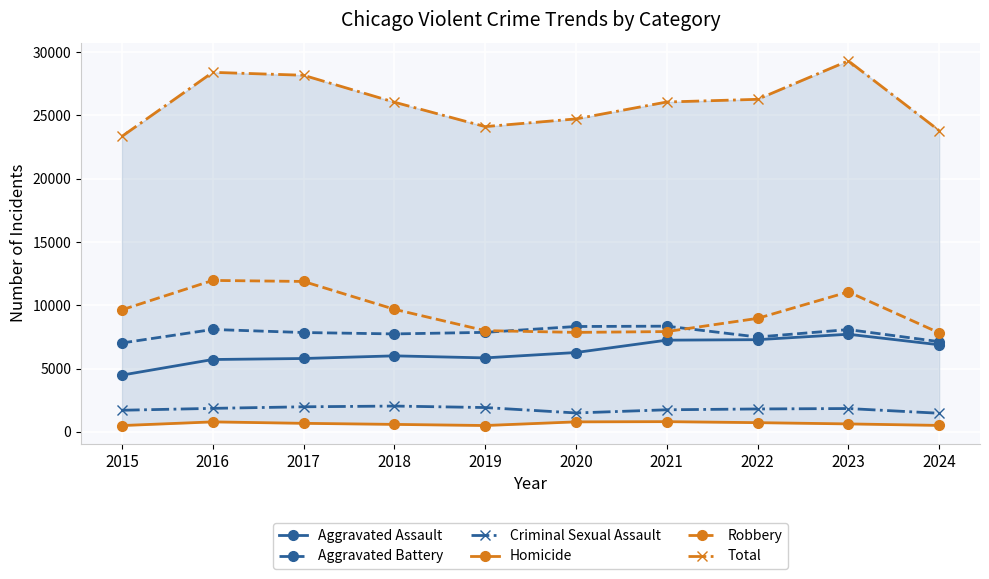

What is the difference between the second highest and second lowest values in the Total series?

4601